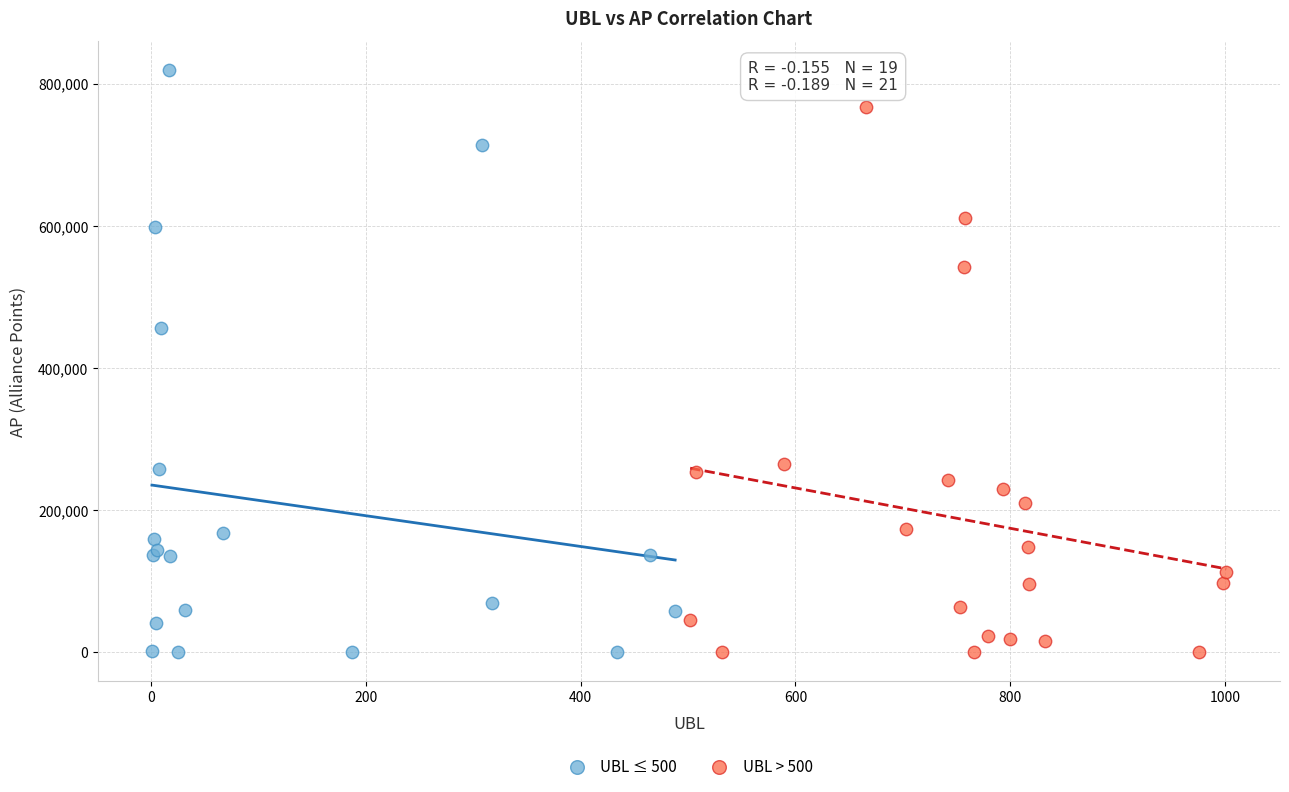

Which series reaches the maximum Y coordinate?

UBL ≤ 500